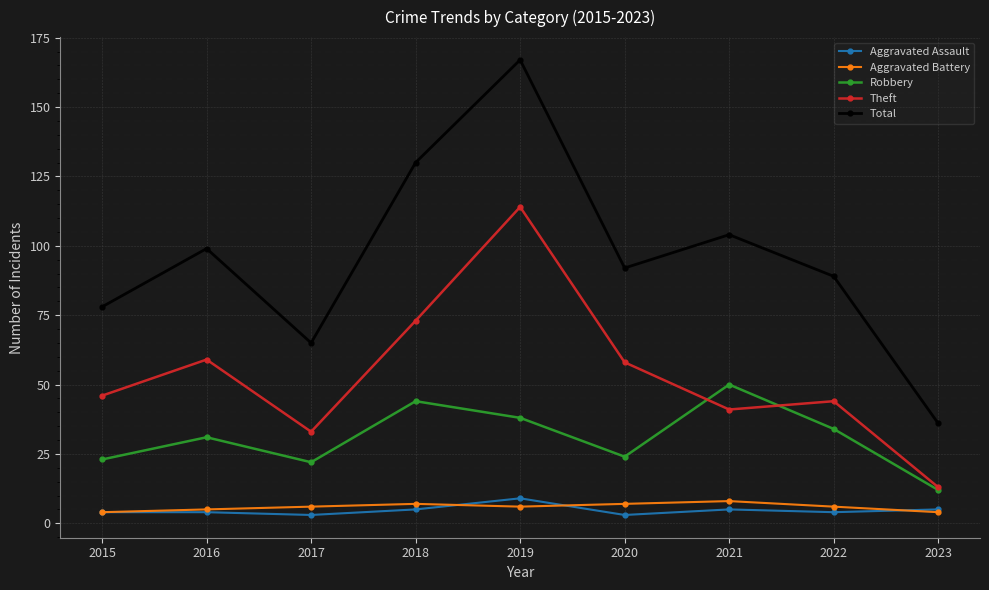

What is the lowest value of the Robbery series?

12